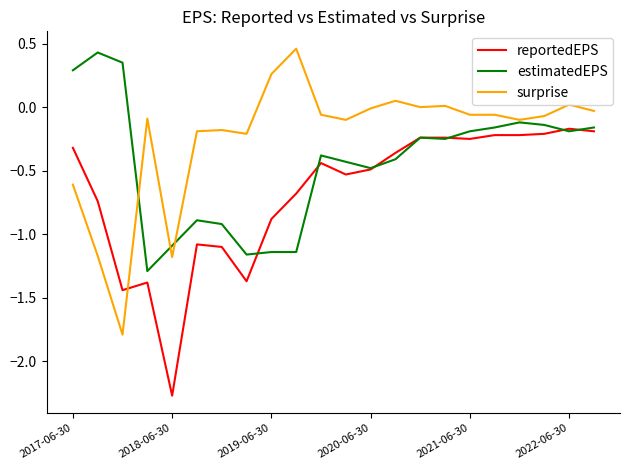

Which series ends up on top after the final intersection of surprise and reportedEPS?

surprise